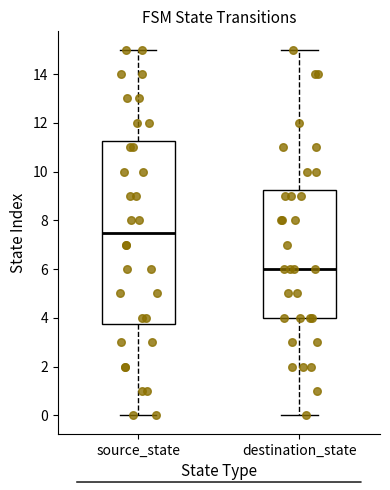

Which box is the tallest, from its lower edge to its upper edge?

source_state